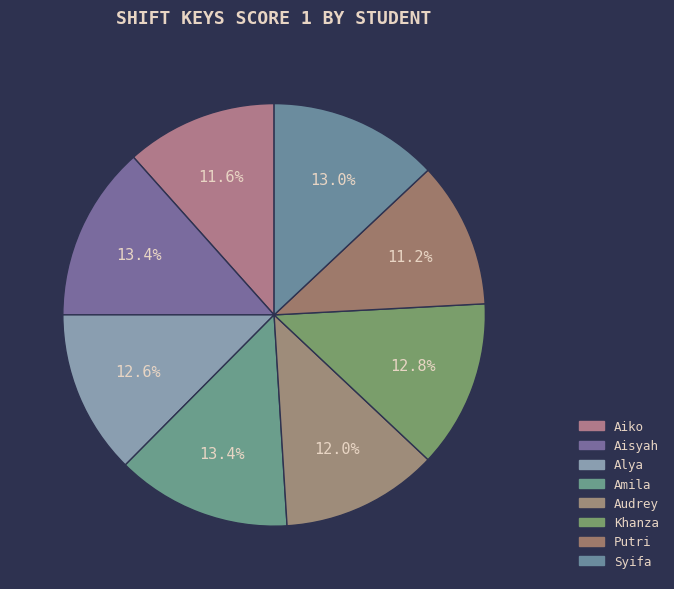

To the nearest percent, what portion does Amila represent?

13%